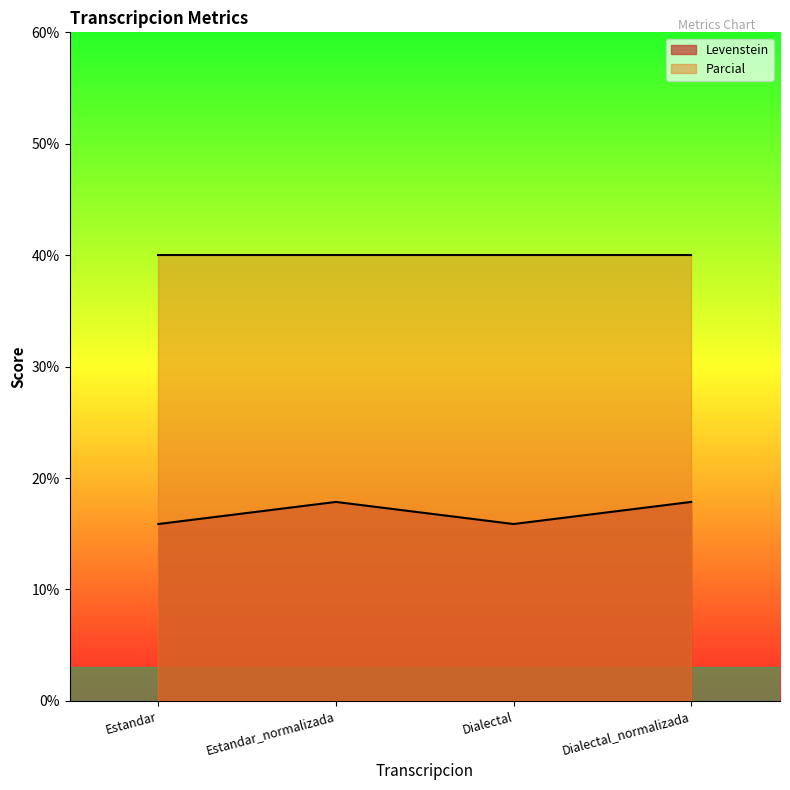

List the labels in order of value, largest first.

Estandar_normalizada, Dialectal_normalizada, Estandar, Dialectal